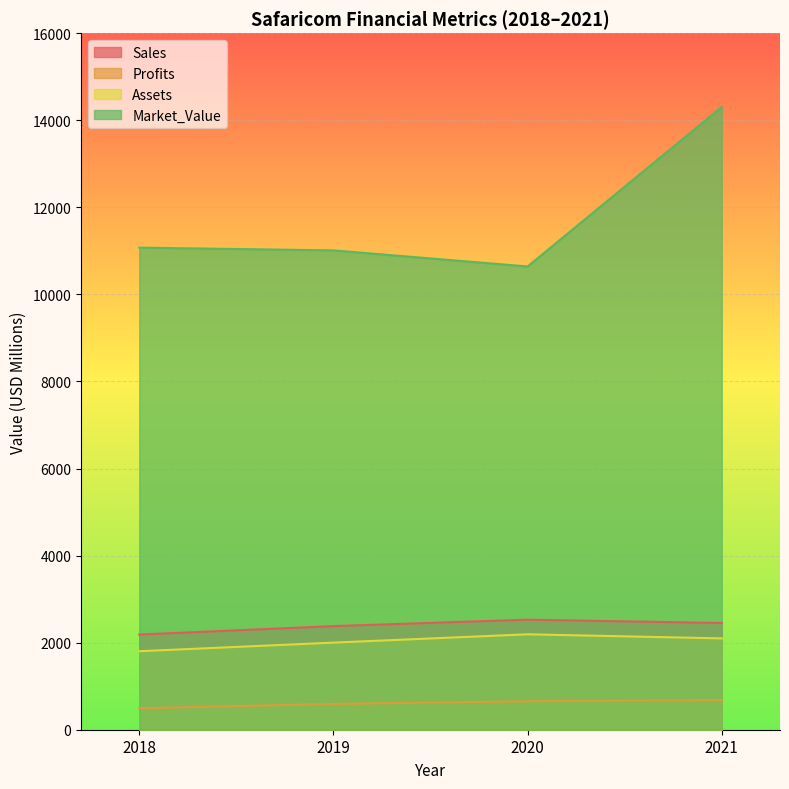

At which label does Market_Value reach its peak?

2021